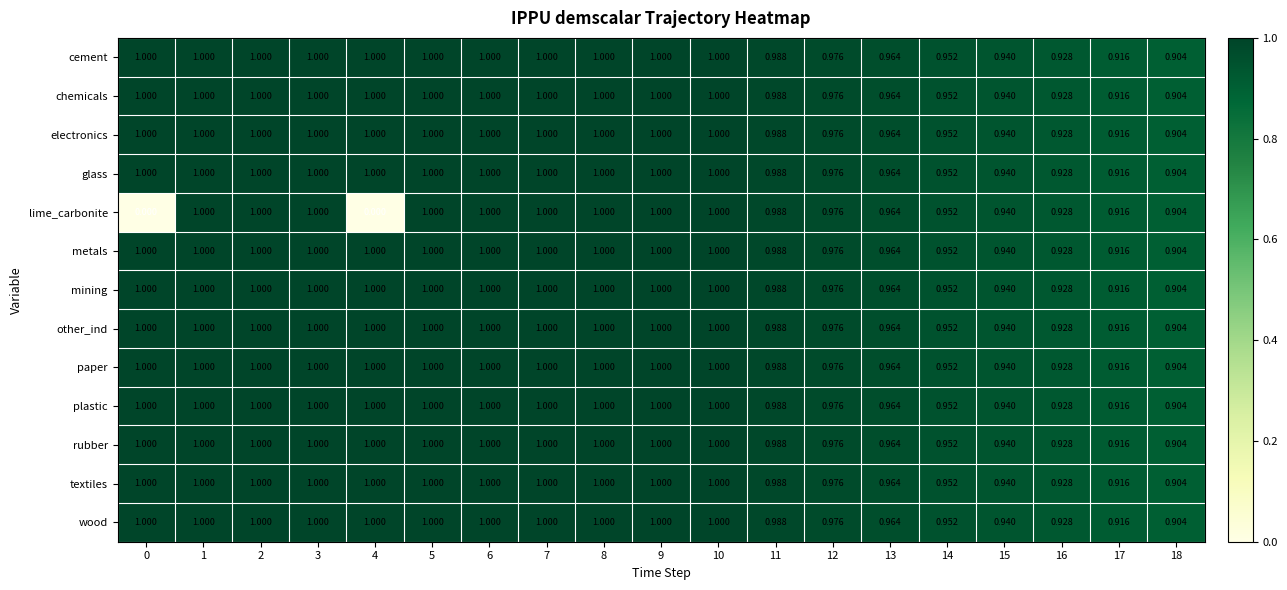

Which series has the largest range (max minus min)?

lime_carbonite